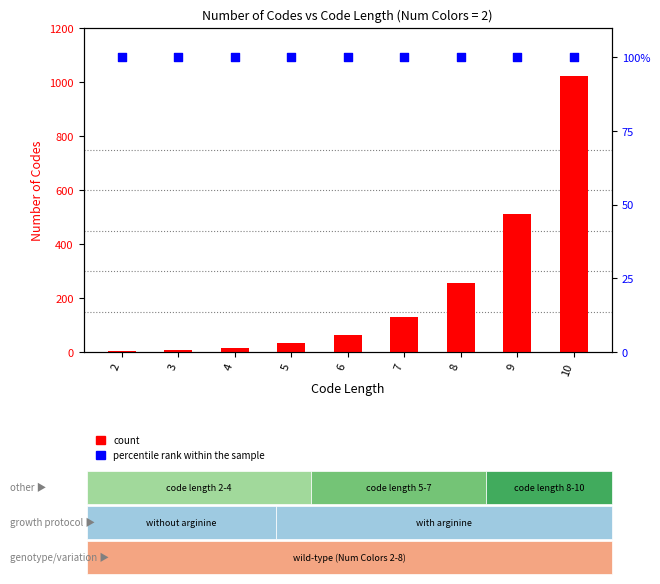

What is the total value across all series at 4?

116